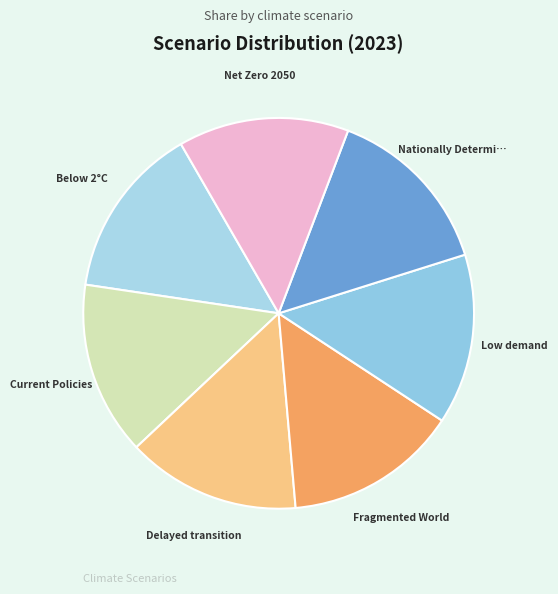

How many slices are in this pie chart?

7